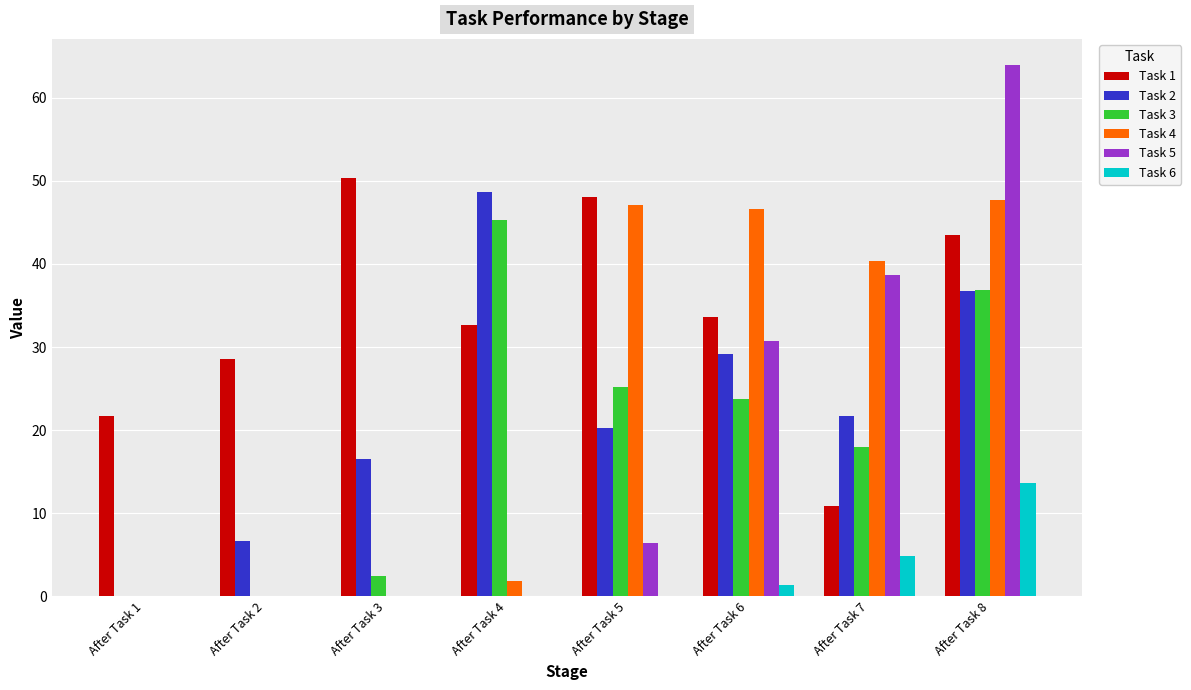

Between After Task 4 and After Task 7, which series saw the biggest shift?

Task 5